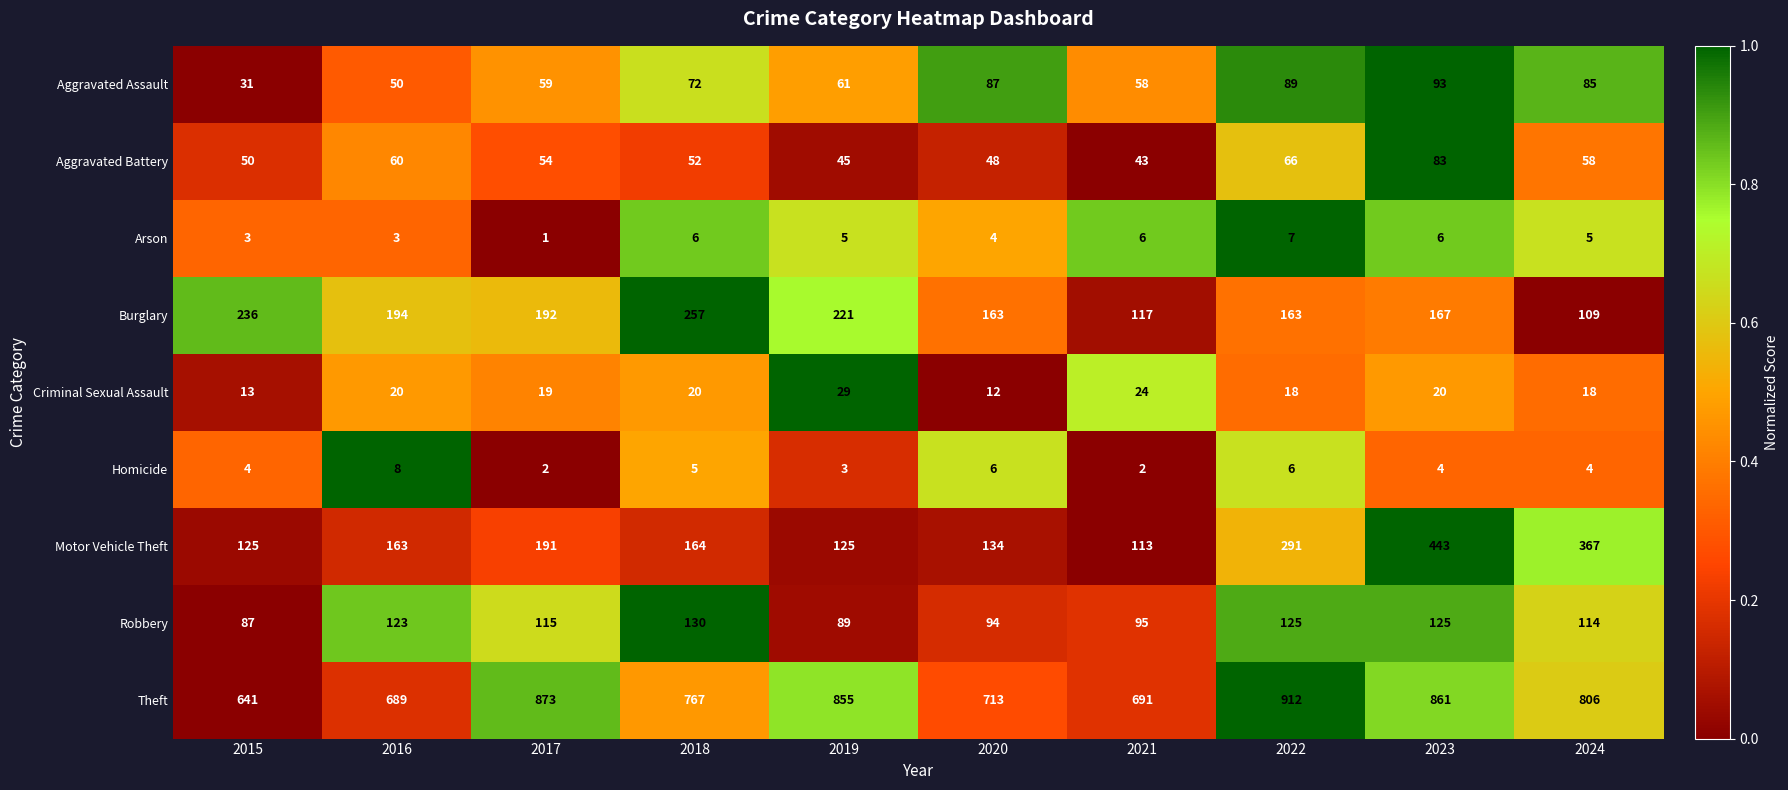

How many Homicide values are between 3 and 6?

7